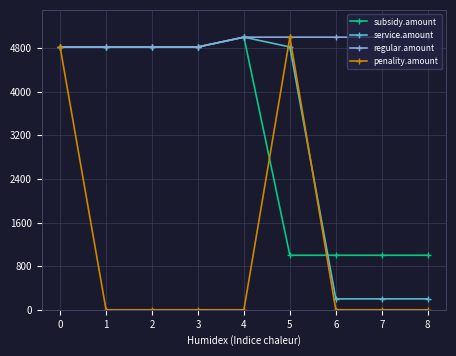

What is the difference between the maximum and minimum values in the subsidy.amount series?

4000